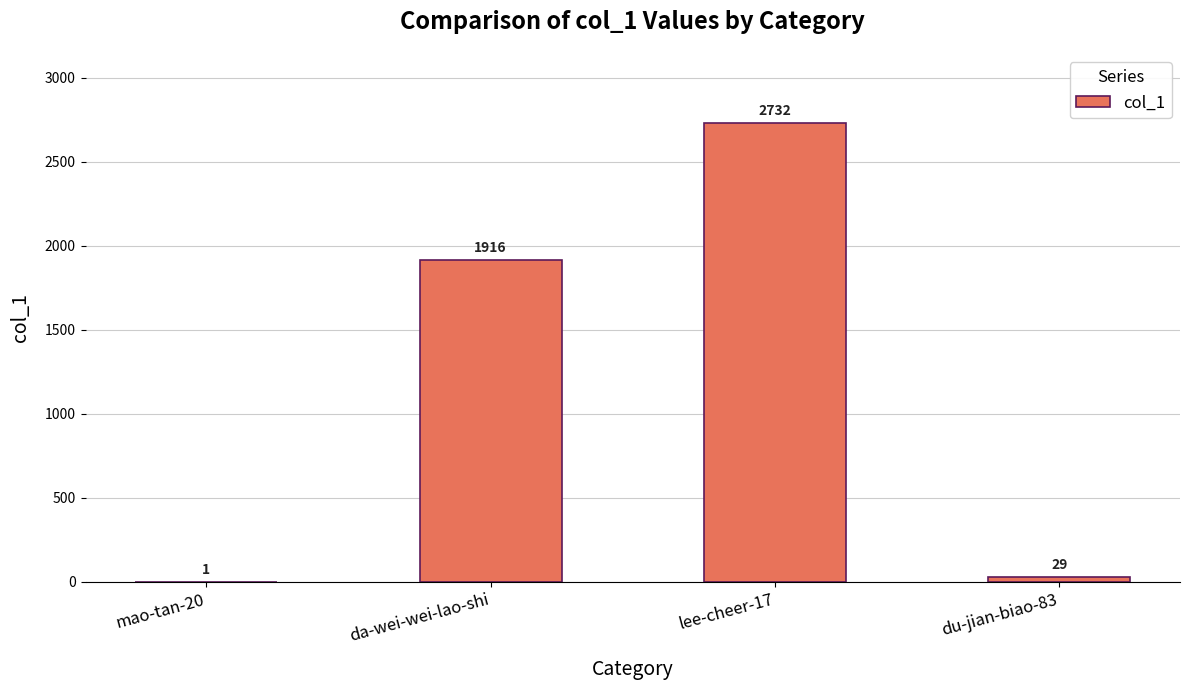

What is the difference between the values at mao-tan-20 and du-jian-biao-83?

28